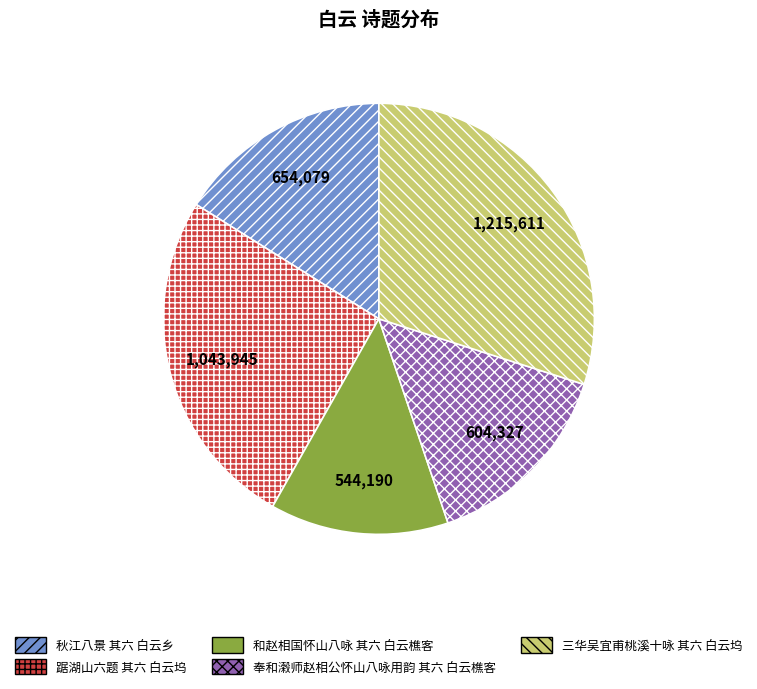

Combined, do 和赵相国怀山八咏 其六 白云樵客 and 秋江八景 其六 白云乡 account for over 50%?

No